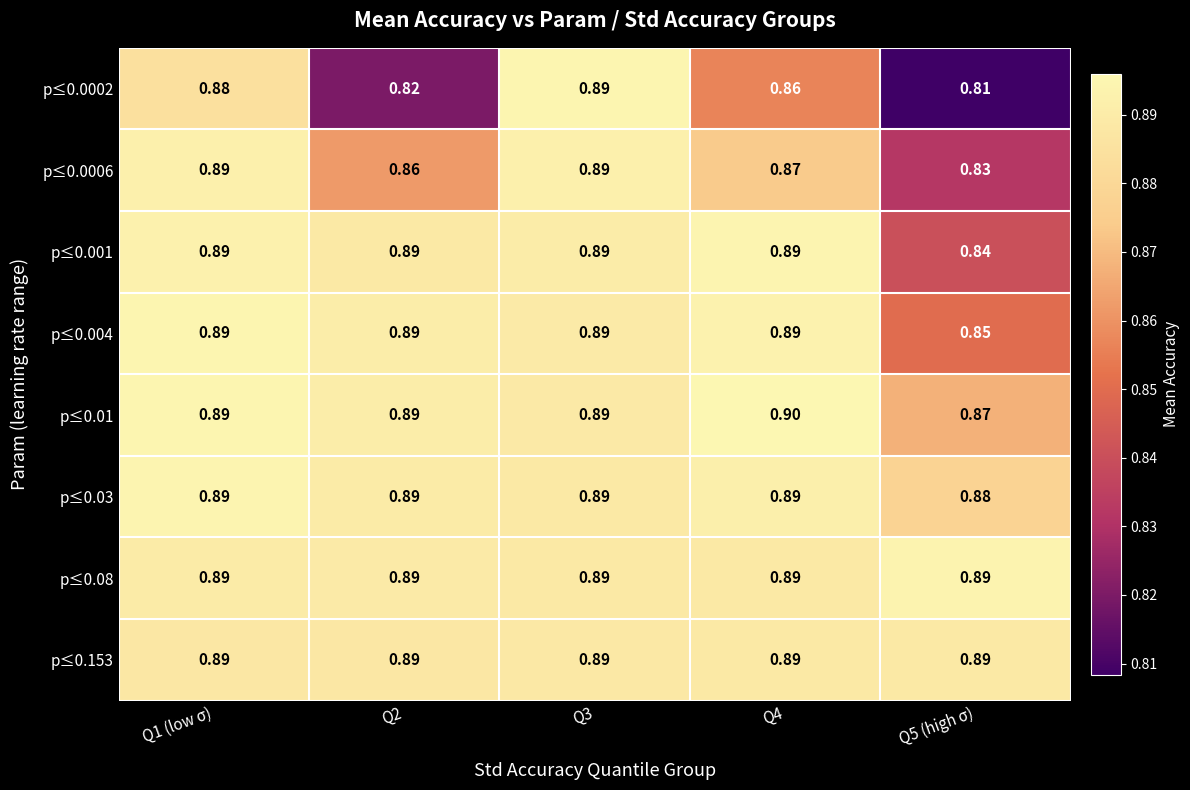

Is the value of p≤0.0002 at Q4 greater than the value of p≤0.0006 at Q4?

No